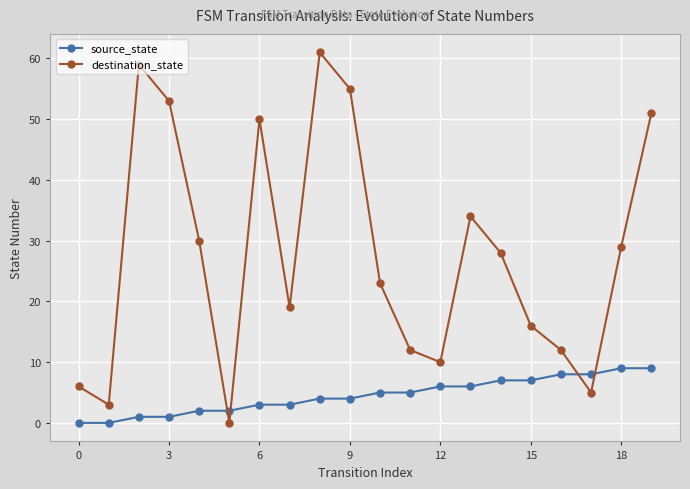

What are all the series names shown in the legend?

source_state, destination_state